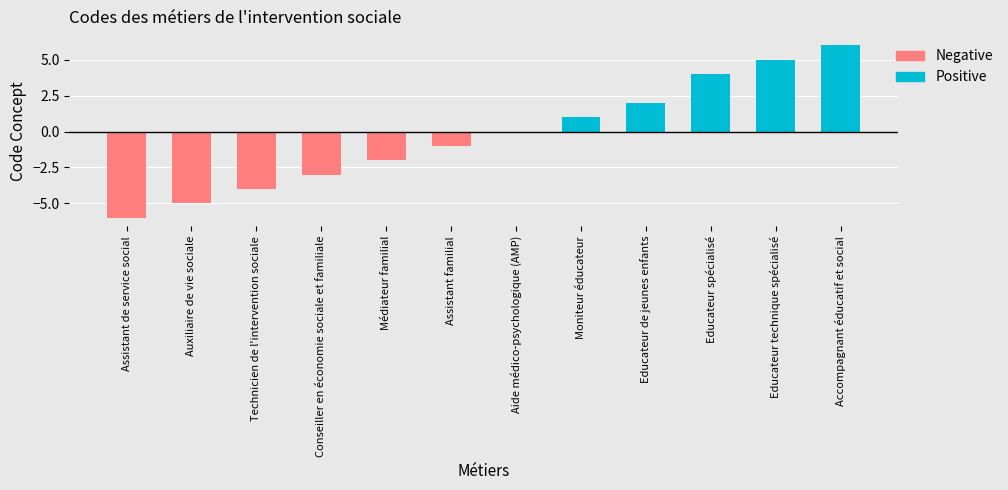

What is the maximum value shown in the chart?

6